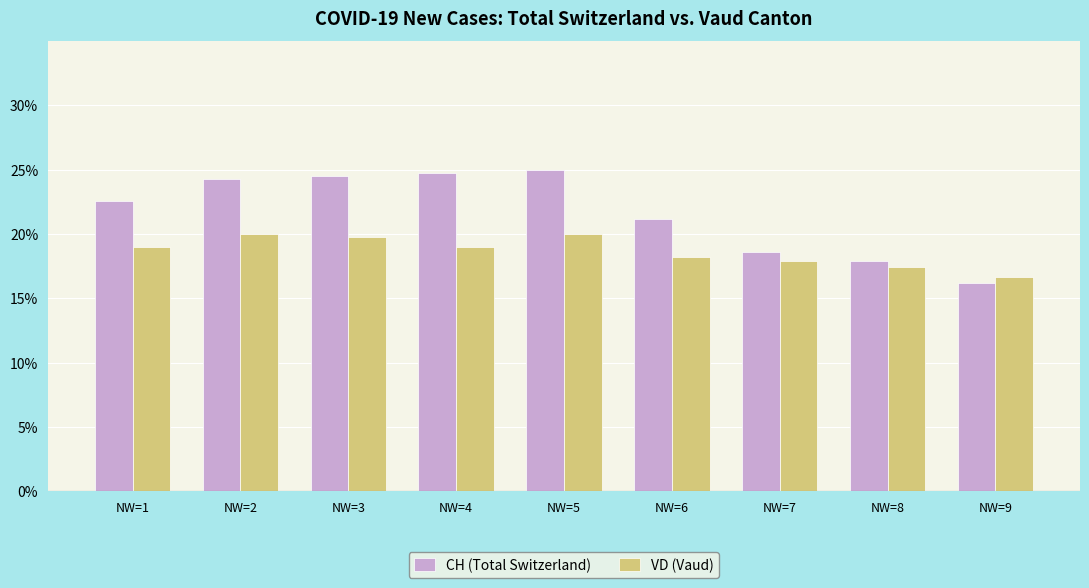

Which series changed the most between NW=5 and NW=7?

CH (Total Switzerland)